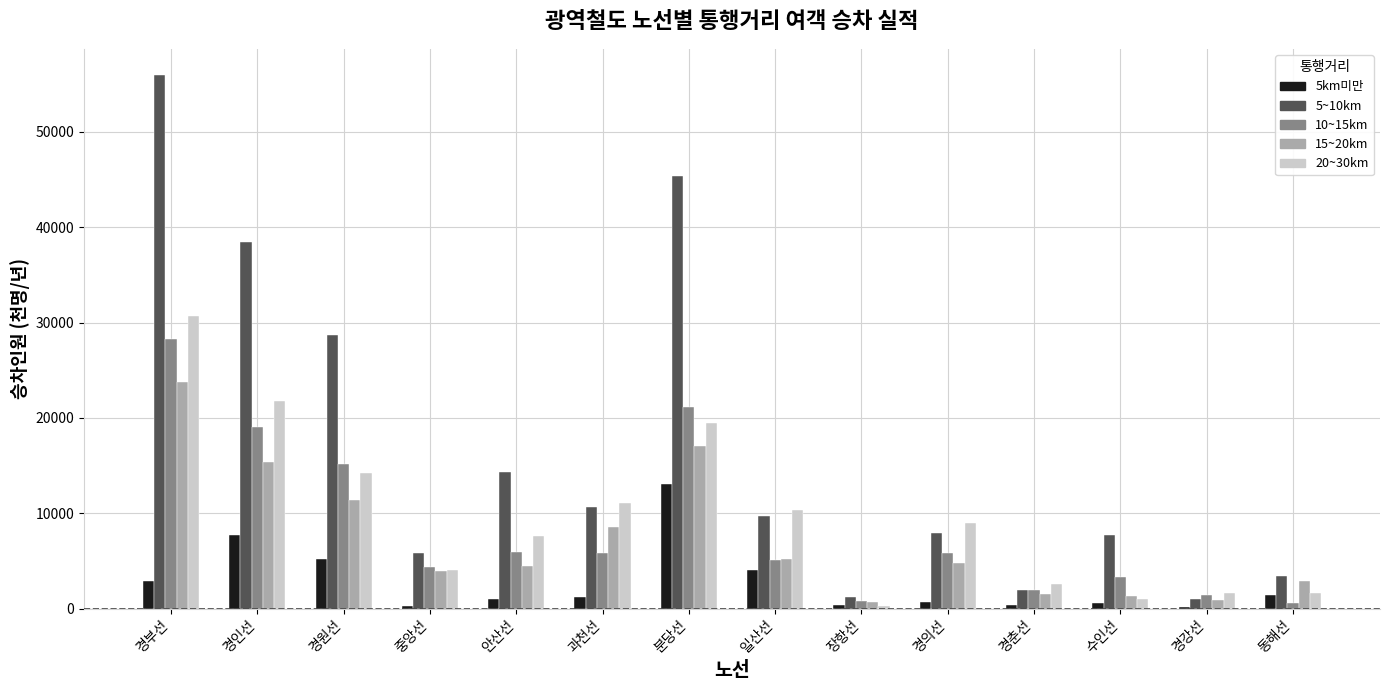

What is the difference between the 20~30km values at 분당선 and 장항선?

19194.8